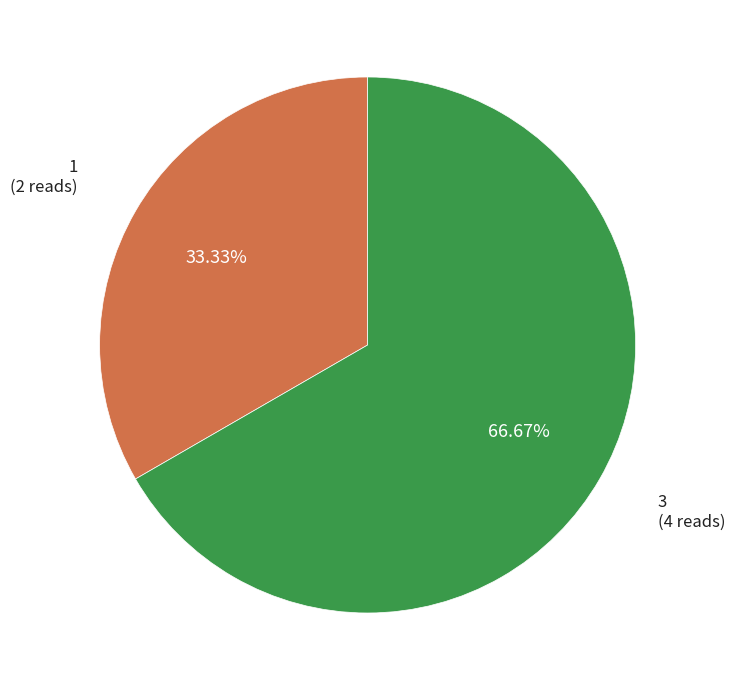

To the nearest percent, what is the combined percentage of 3 and 1?

100%